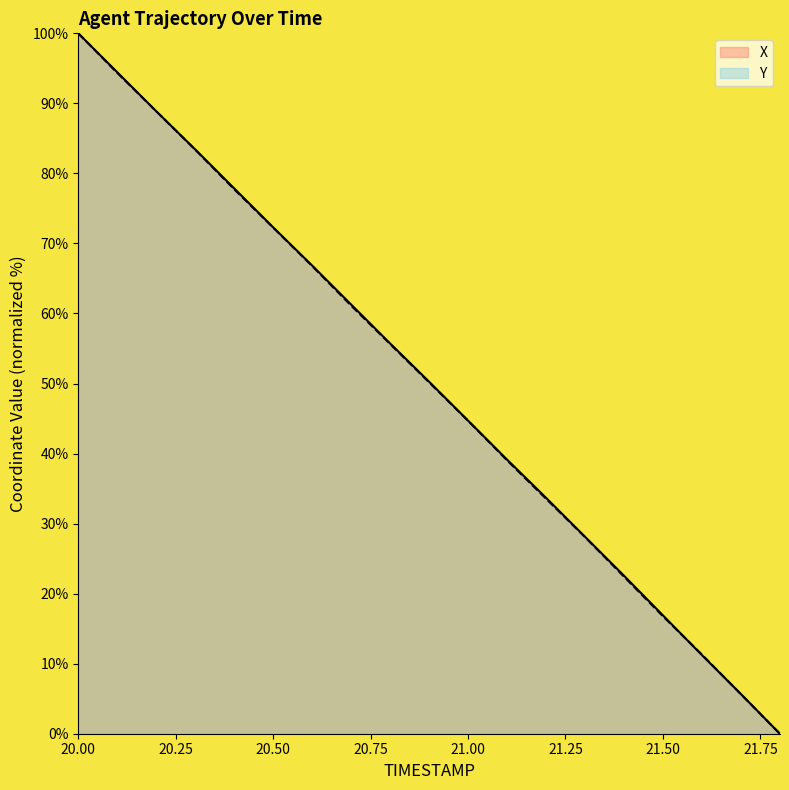

True or false: X has more than 1 interior local peaks.

False